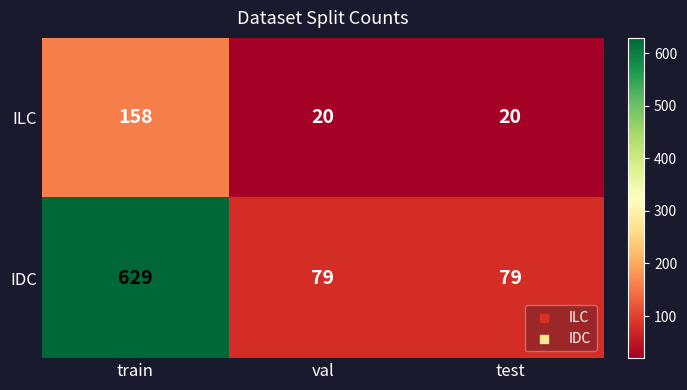

At which category is the sum across all series the highest?

train